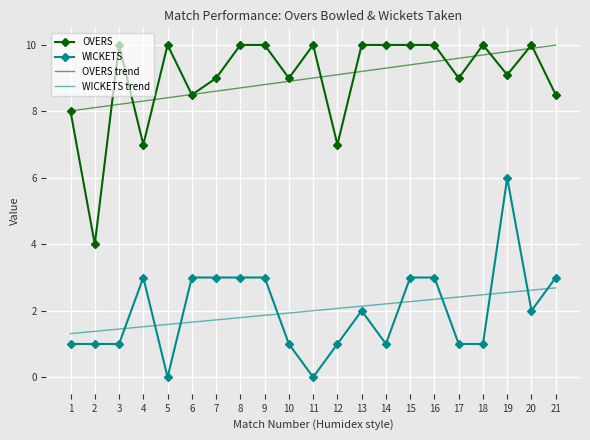

Reading left to right, transcribe all the data shown in this chart.

OVERS: 1=8.0	2=4.0	3=10.0	4=7.0	5=10.0	6=8.5	7=9.0	8=10.0	9=10.0	10=9.0	11=10.0	12=7.0	13=10.0	14=10.0	15=10.0	16=10.0	17=9.0	18=10.0	19=9.1	20=10.0	21=8.5
WICKETS: 1=1.0	2=1.0	3=1.0	4=3.0	5=0.0	6=3.0	7=3.0	8=3.0	9=3.0	10=1.0	11=0.0	12=1.0	13=2.0	14=1.0	15=3.0	16=3.0	17=1.0	18=1.0	19=6.0	20=2.0	21=3.0
OVERS trend: 1=8.0	2=8.1	3=8.2	4=8.3	5=8.4	6=8.5	7=8.6	8=8.7	9=8.8	10=8.9	11=9.0	12=9.1	13=9.2	14=9.3	15=9.4	16=9.5	17=9.6	18=9.7	19=9.8	20=9.9	21=10.0
WICKETS trend: 1=1.3	2=1.4	3=1.4	4=1.5	5=1.6	6=1.7	7=1.7	8=1.8	9=1.9	10=1.9	11=2.0	12=2.1	13=2.1	14=2.2	15=2.3	16=2.3	17=2.4	18=2.5	19=2.6	20=2.6	21=2.7